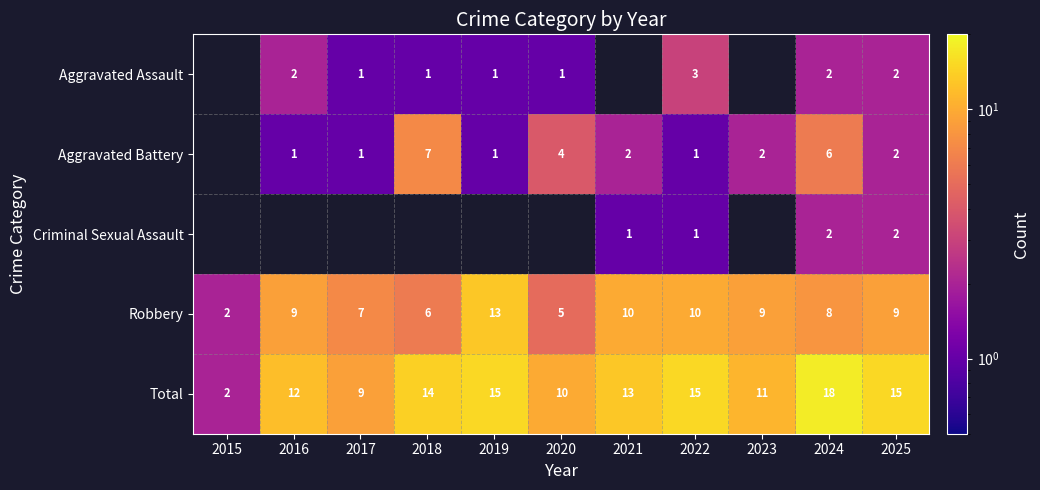

The value of Total at 2024 is 18. True or false?

True